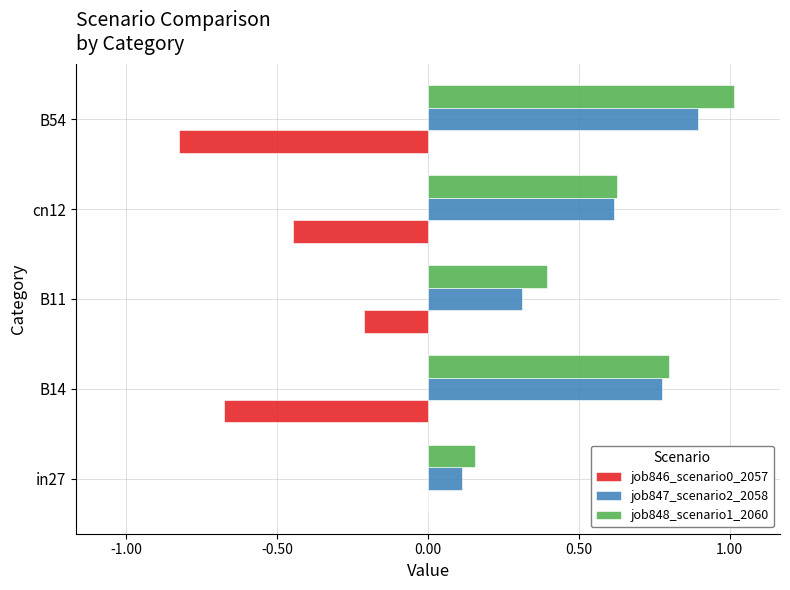

What is the sum of all job848_scenario1_2060 values?

3.0